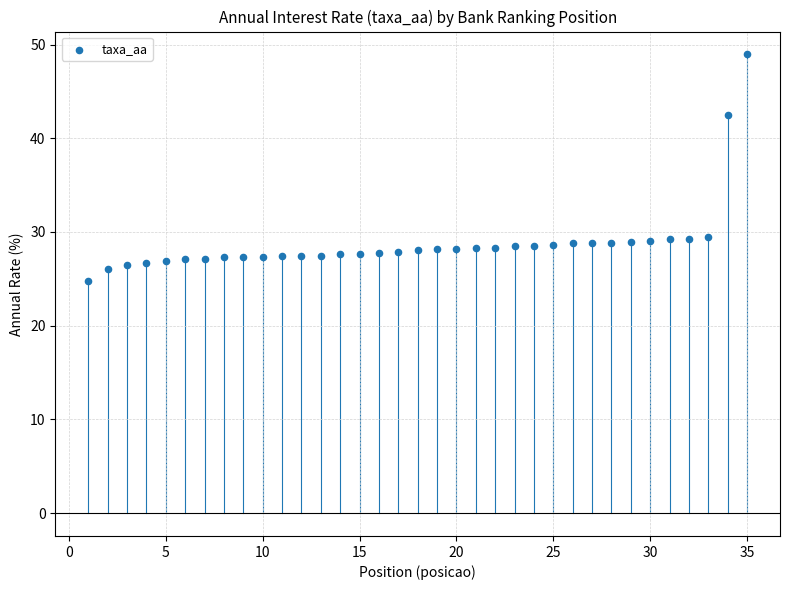

What is the range of Y values (max minus min)?

24.2